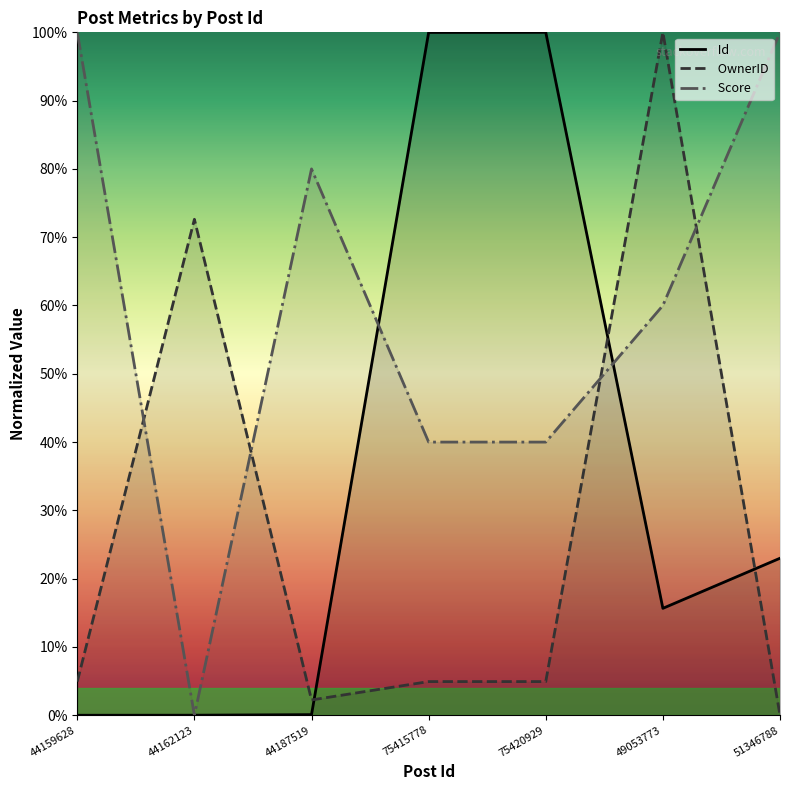

Which label corresponds to the smallest value in the chart?

44159628